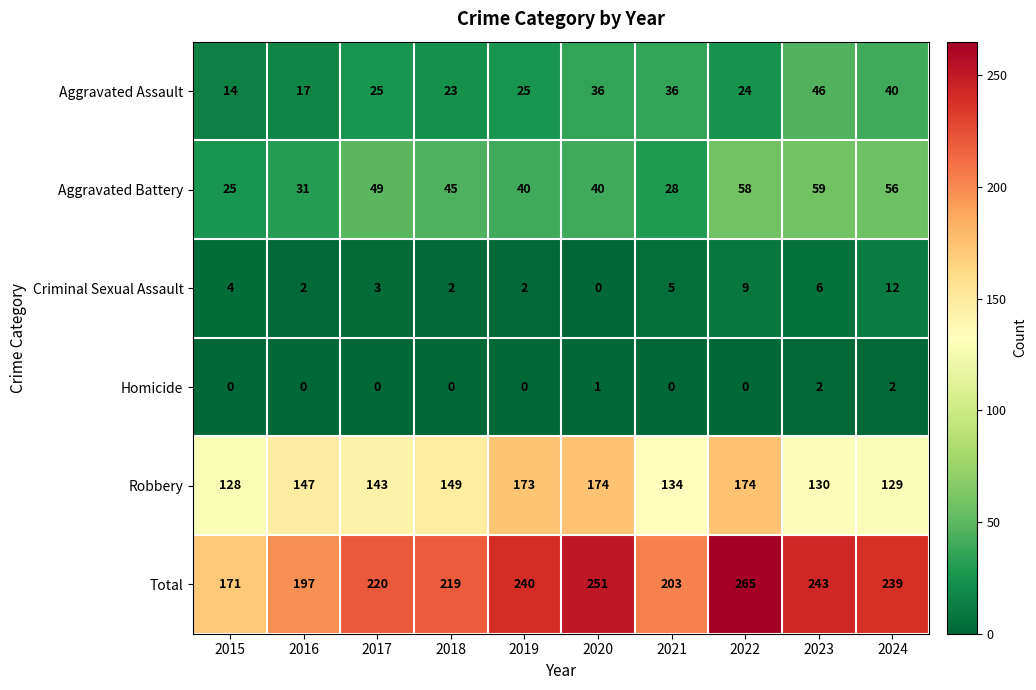

At 2018, list the series in order from smallest to largest.

Homicide, Criminal Sexual Assault, Aggravated Assault, Aggravated Battery, Robbery, Total